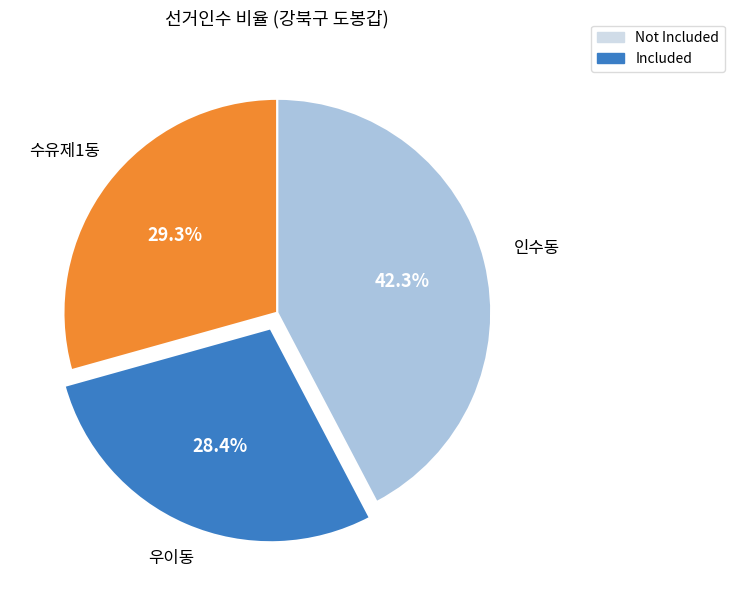

Count the number of slices in the pie.

3